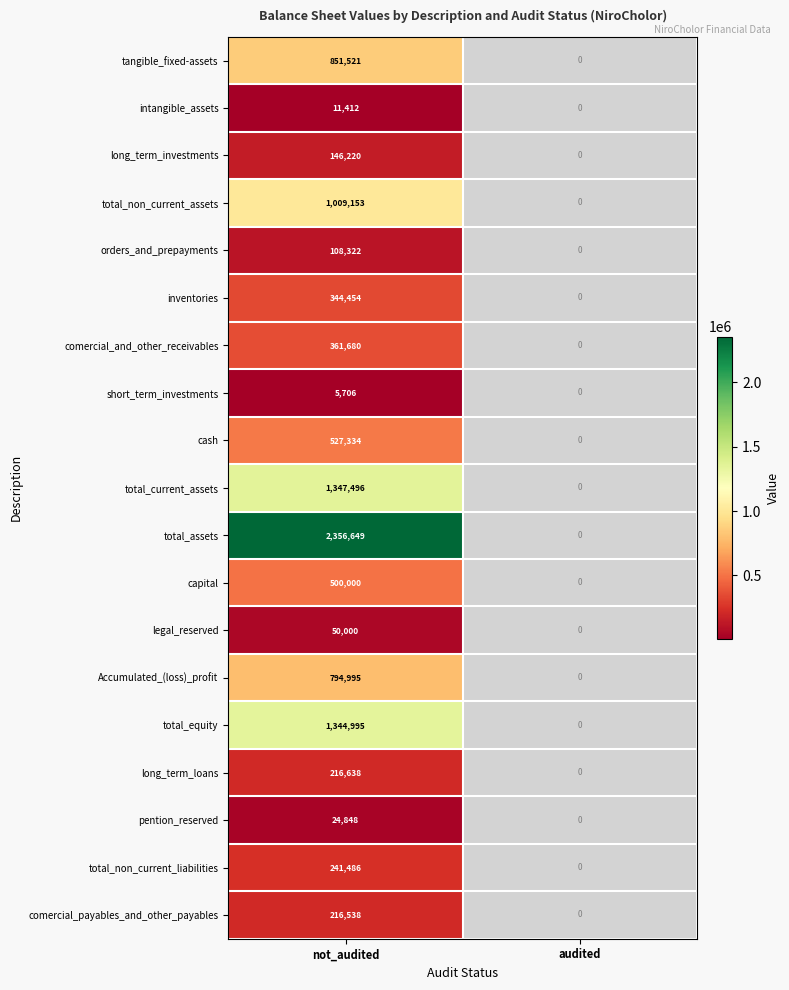

At not_audited, list the series in order from largest to smallest.

total_assets, total_current_assets, total_equity, total_non_current_assets, tangible_fixed-assets, Accumulated_(loss)_profit, cash, capital, comercial_and_other_receivables, inventories, total_non_current_liabilities, long_term_loans, comercial_payables_and_other_payables, long_term_investments, orders_and_prepayments, legal_reserved, pention_reserved, intangible_assets, short_term_investments